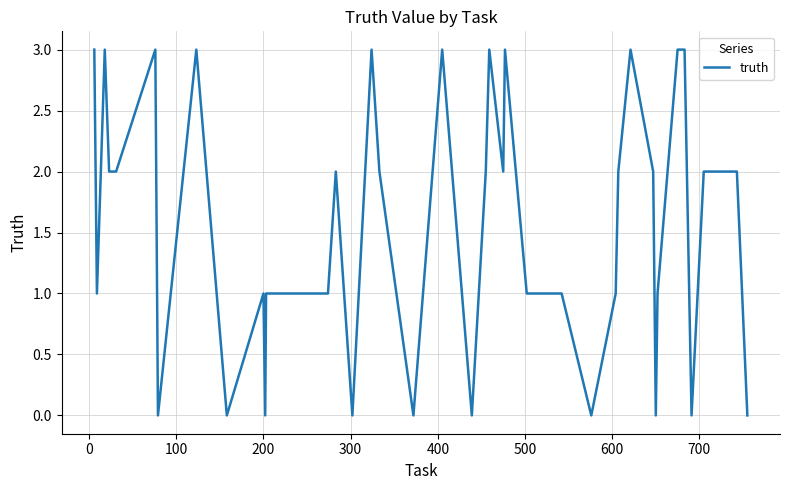

What is the difference between the maximum and minimum values?

3